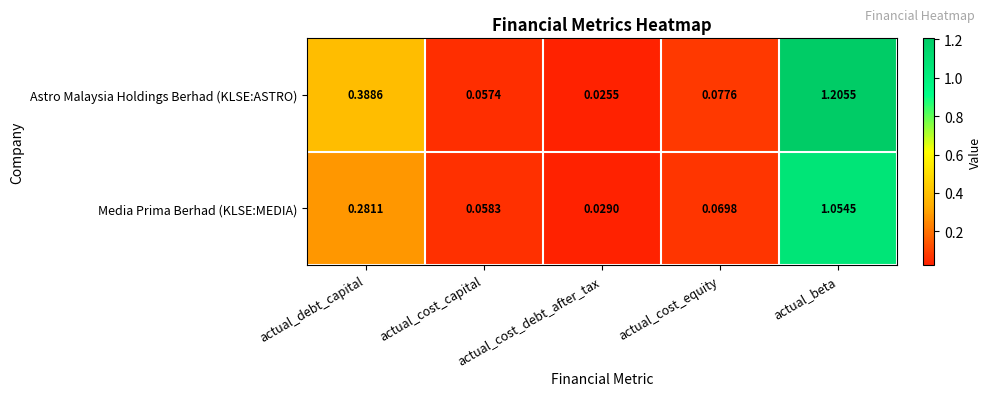

Which series has the largest total across all categories?

Astro Malaysia Holdings Berhad (KLSE:ASTRO)